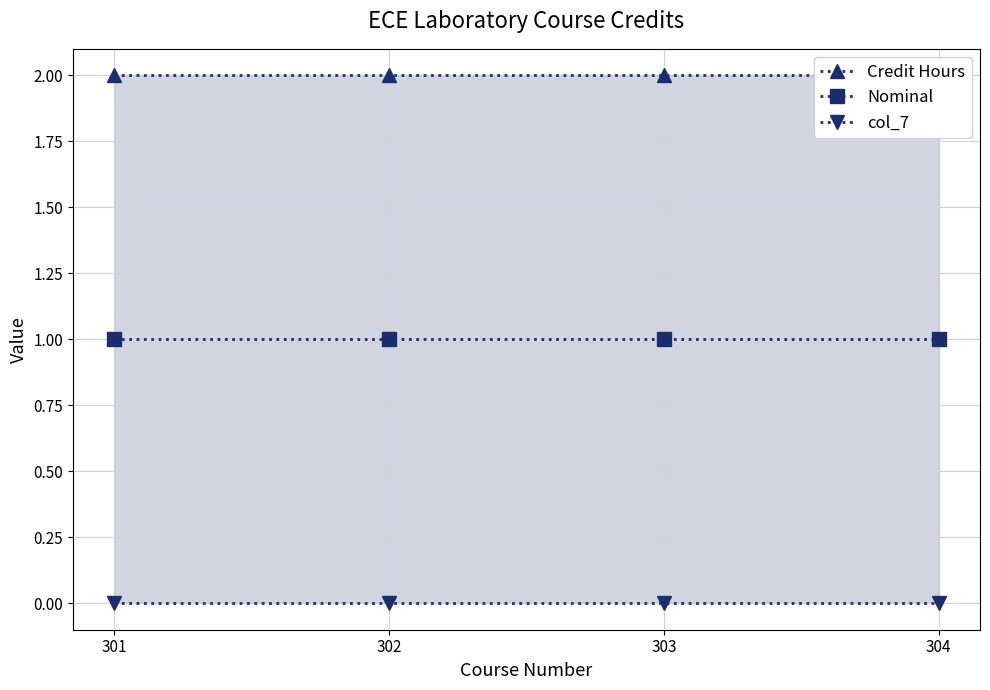

Reading left to right, extract all data points from this chart.

Credit Hours: 301=2	302=2	303=2	304=2
Nominal: 301=1	302=1	303=1	304=1
col_7: 301=0	302=0	303=0	304=0